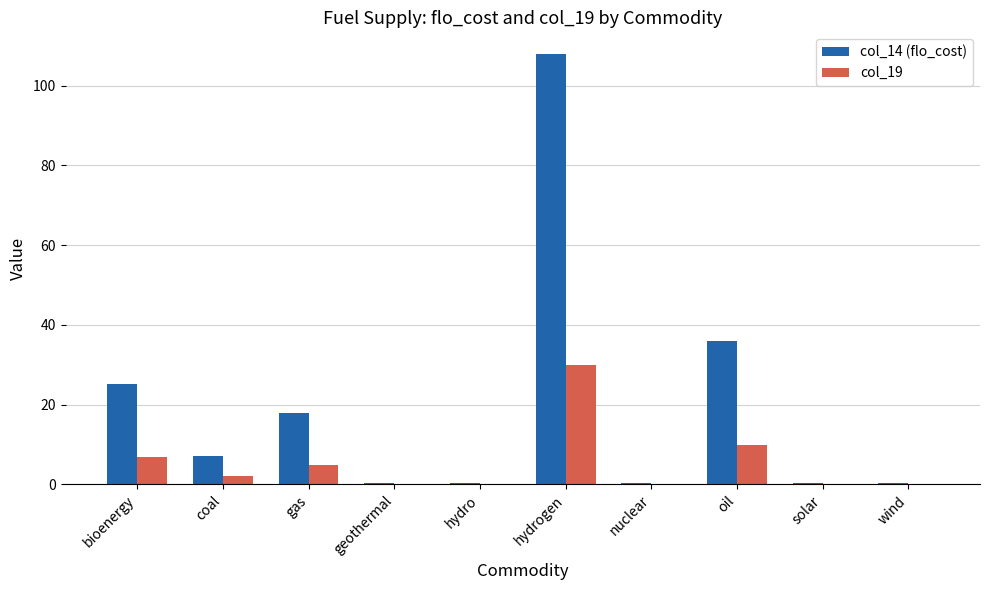

Is it true that col_19 equals 10.0 at oil?

True